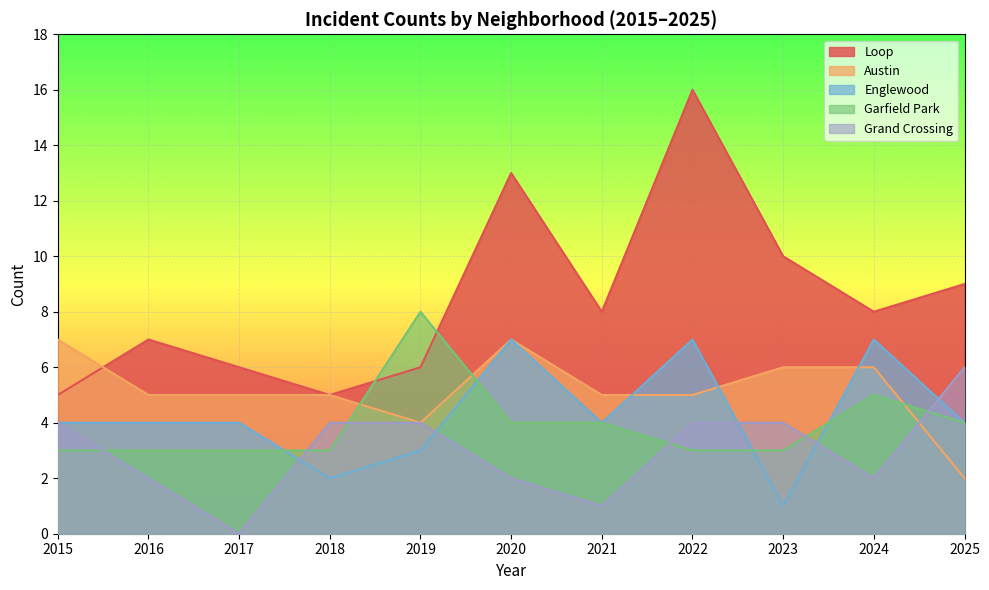

Which series has the largest range (max minus min)?

Loop